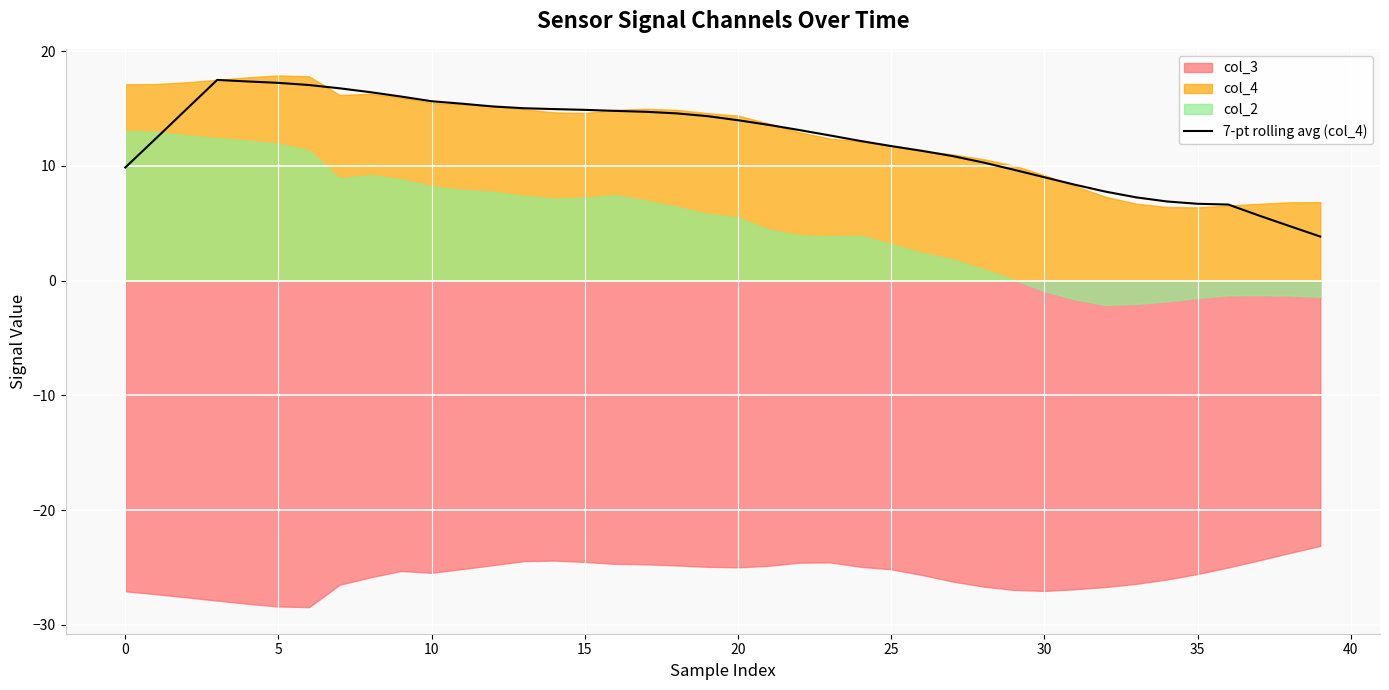

What is the greatest value displayed?

17.5